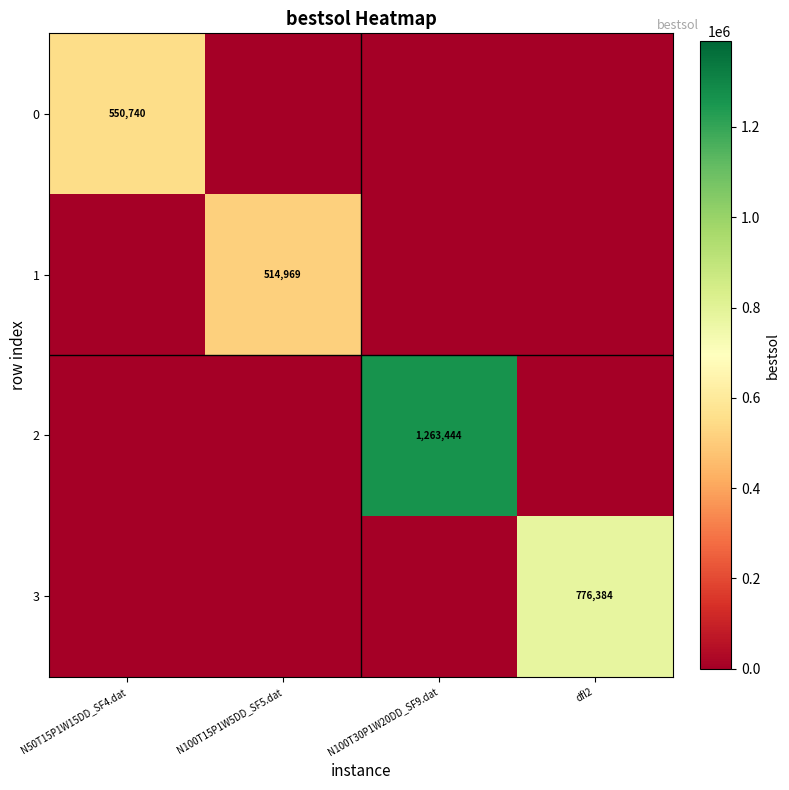

Is it true that 1 equals 514969 at N100T15P1W5DD_SF5.dat?

True